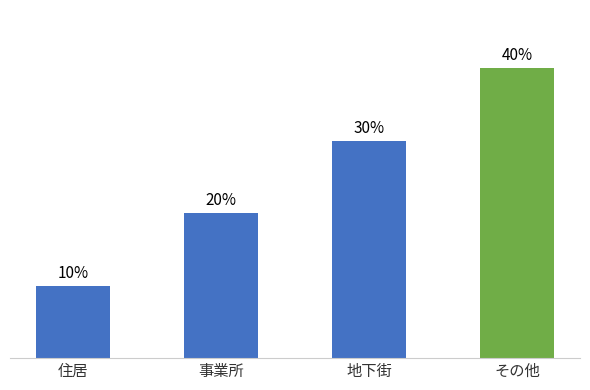

What is the label of the 3rd bar from the right?

事業所